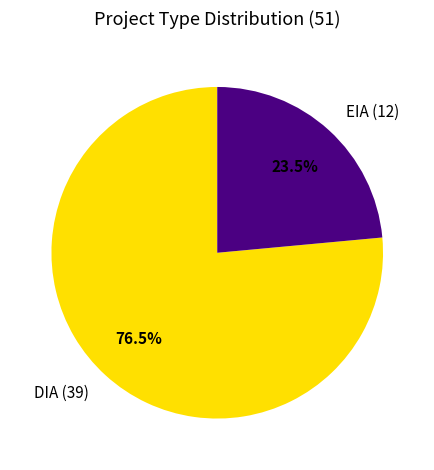

To the nearest percent, what is the average slice percentage?

50%